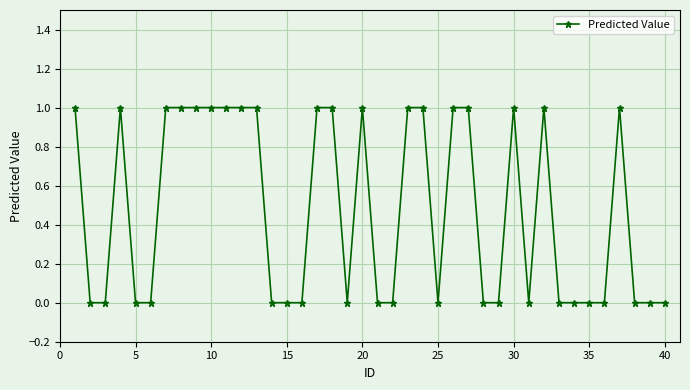

Reading left to right, transcribe all the data shown in this chart.

1	0	0	1	0	0	1	1	1	1	1	1	1	0	0	0	1	1	0	1	0	0	1	1	0	1	1	0	0	1	0	1	0	0	0	0	1	0	0	0